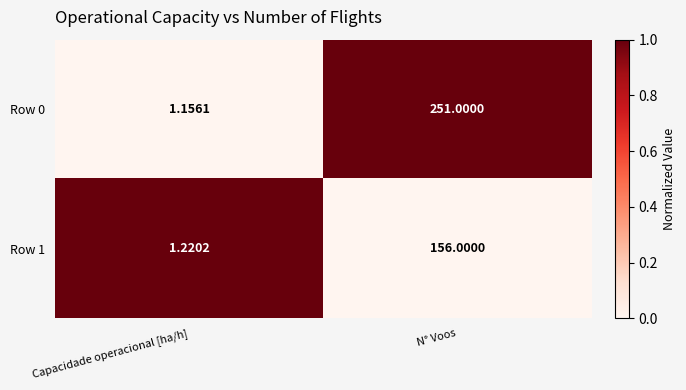

List the series in order of their peak value, highest first.

Row 0, Row 1